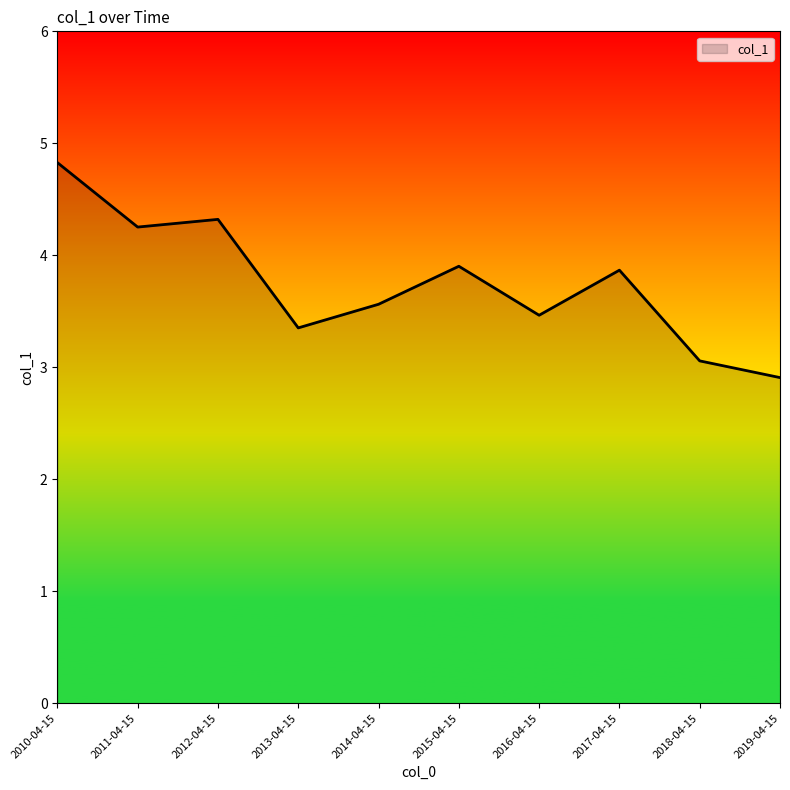

What is the change in value from 2013-04-15 to 2019-04-15?

-0.4